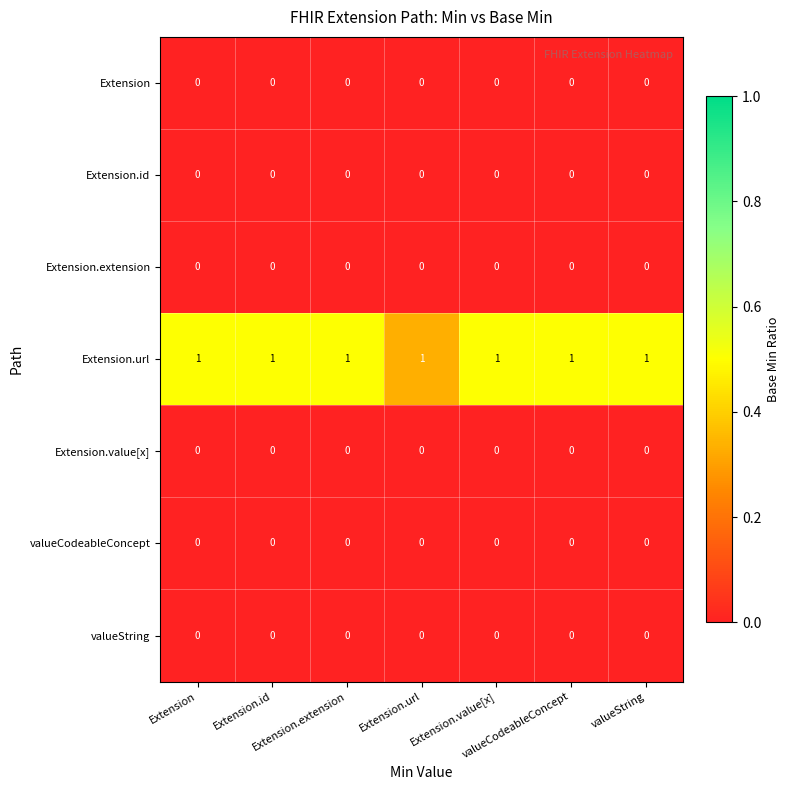

What is the difference between the highest and lowest values at Extension.extension?

1